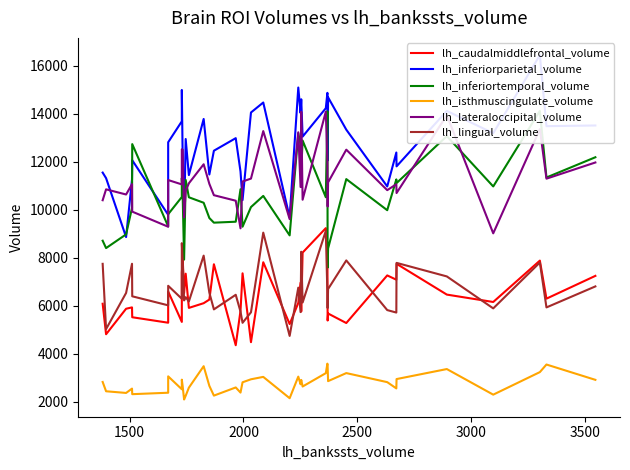

The value of lh_inferiortemporal_volume at 28 is 13626. True or false?

False